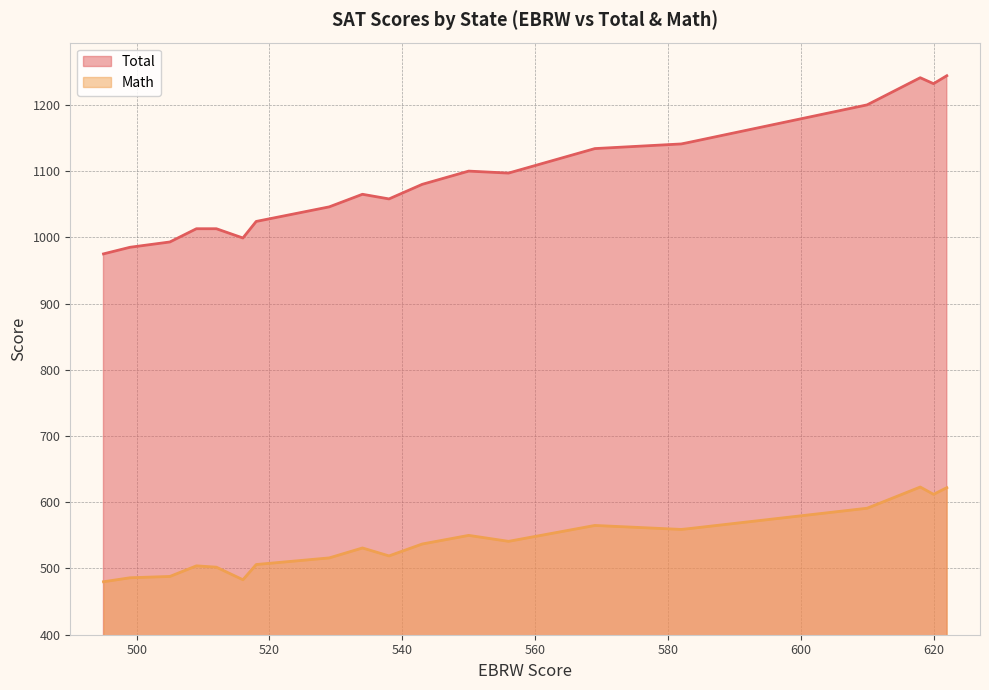

What is the spread (max minus min) of values at 583?

583